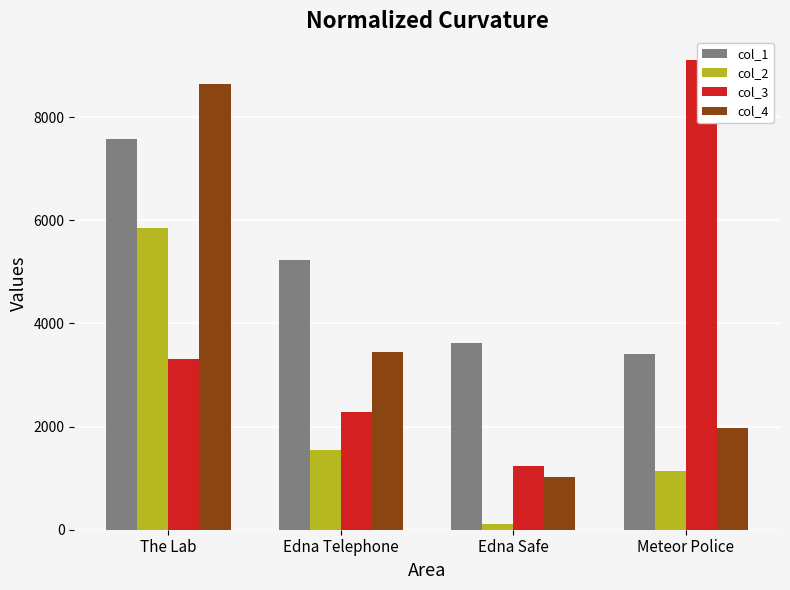

Which series has the largest total across all categories?

col_1